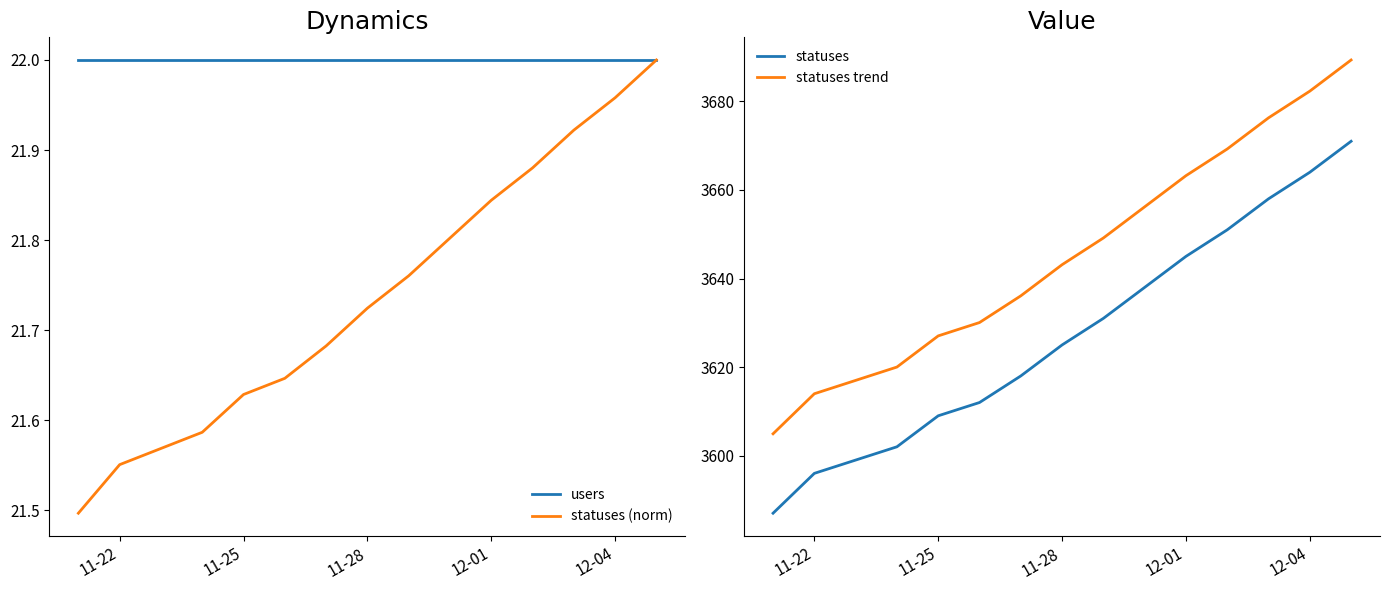

What is the difference between the second highest and minimum values in the statuses trend series?

77.4